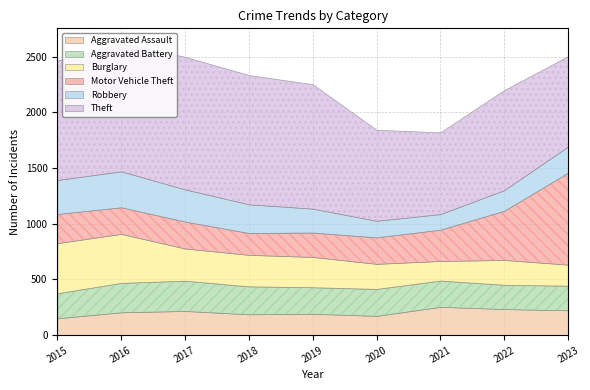

Reading right to left, extract all data points from this chart.

Aggravated Assault: 223	234	254	173	192	187	217	205	151
Aggravated Battery: 221	218	236	242	238	251	272	264	225
Burglary: 189	223	176	225	272	283	289	440	450
Motor Vehicle Theft: 826	442	281	238	219	196	242	239	262
Robbery: 235	185	140	149	215	258	289	323	305
Theft: 811	899	734	817	1117	1161	1190	1153	1072